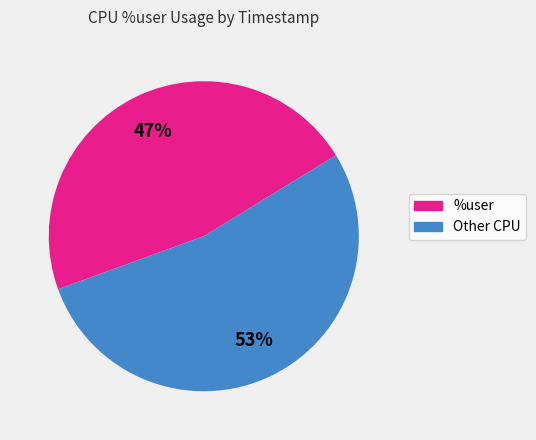

To the nearest percent, what portion does Other CPU represent?

53%